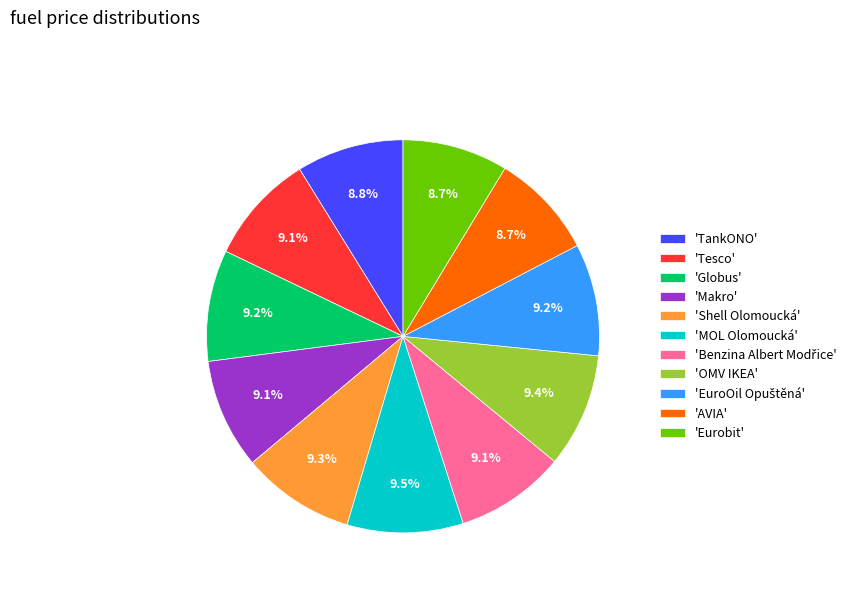

What is the total percentage of 'Shell Olomoucká' and 'Eurobit'?

18.0%